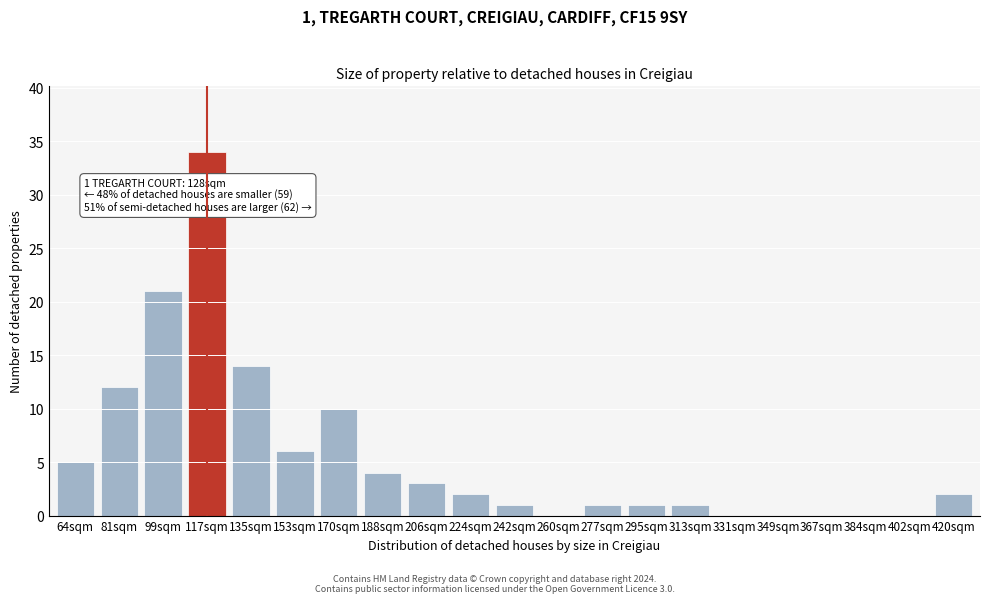

Reading left to right, extract all data points from this chart.

64sqm=5	81sqm=12	99sqm=21	117sqm=34	135sqm=14	153sqm=6	170sqm=10	188sqm=4	206sqm=3	224sqm=2	242sqm=1	260sqm=0	277sqm=1	295sqm=1	313sqm=1	331sqm=0	349sqm=0	367sqm=0	384sqm=0	402sqm=0	420sqm=2